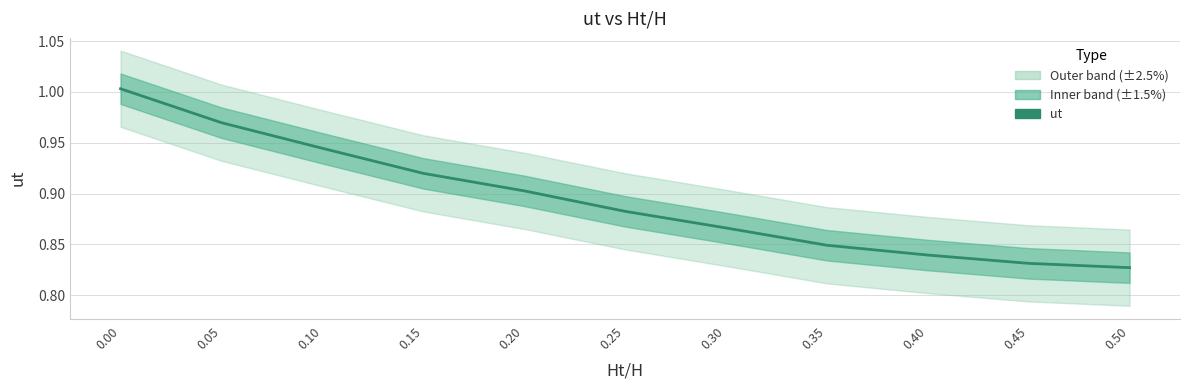

What is the value of the 3rd point from the left?

0.9